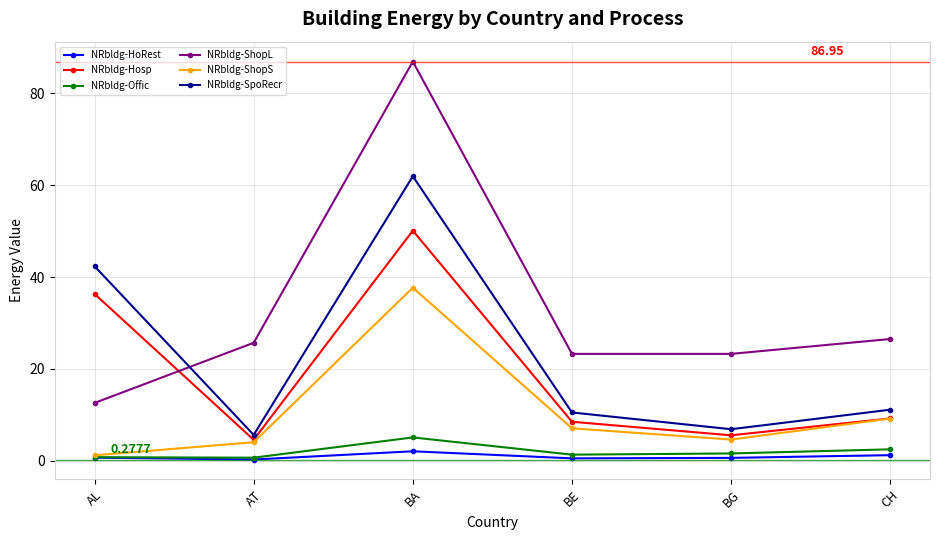

What is the label of the 3rd point from the left?

BA